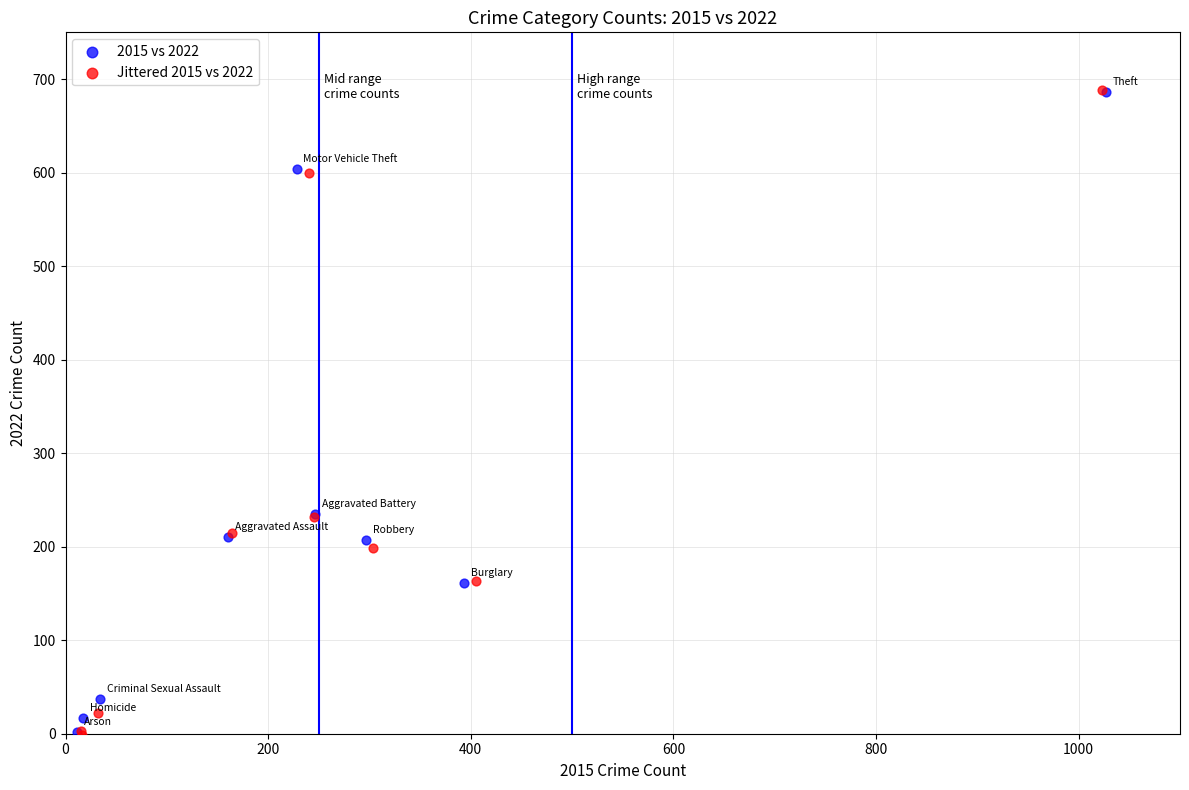

Which series has the largest Y range (max minus min)?

Jittered 2015 vs 2022